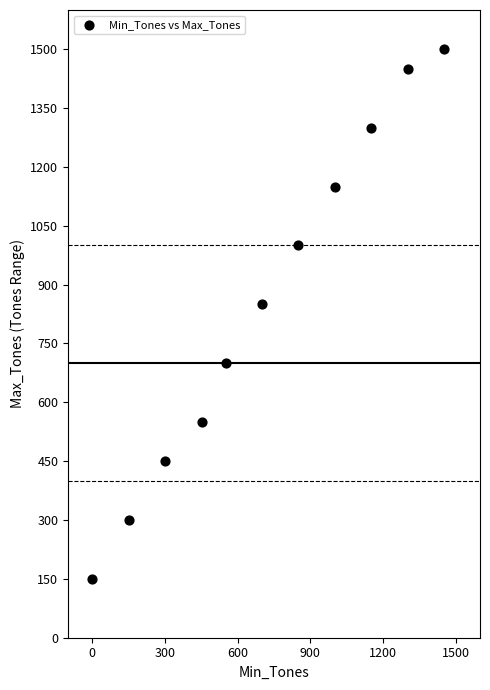

What is the range of X values (max minus min)?

1451